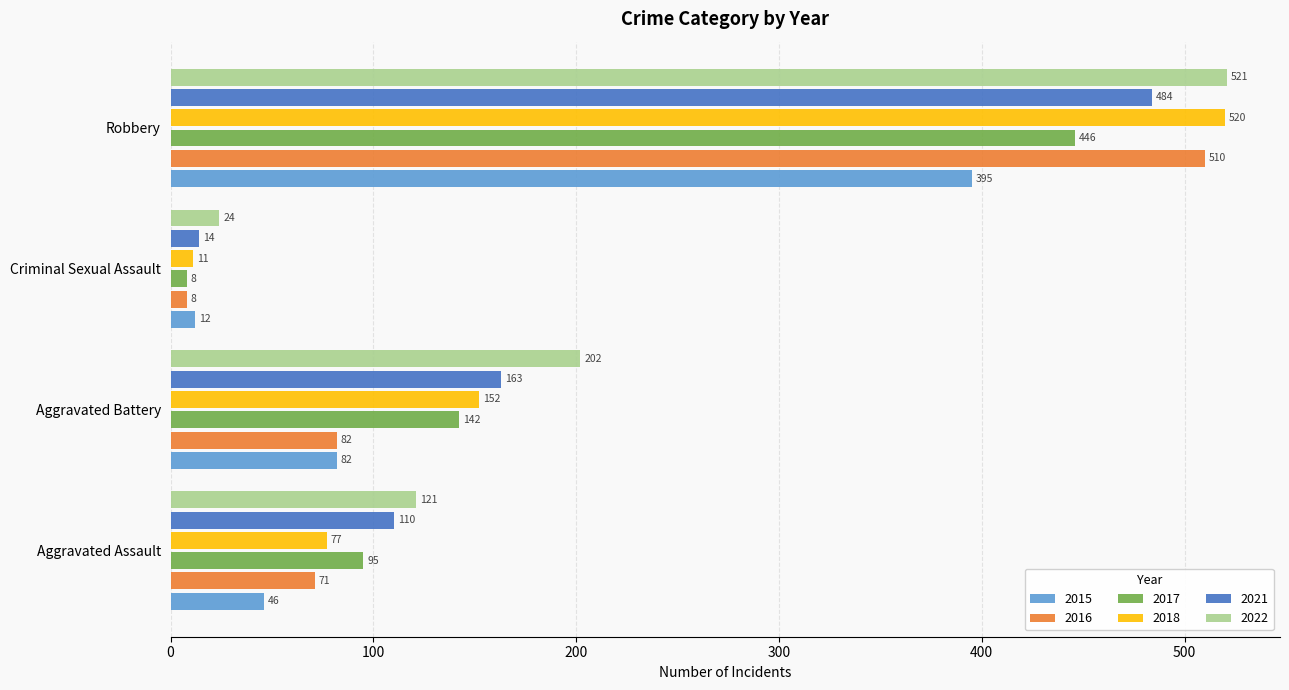

The 2022 series shows 121 at Aggravated Assault. True or false?

True